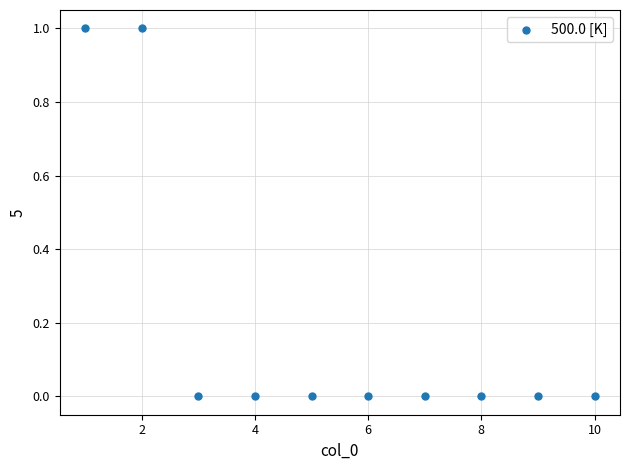

What is the average X value?

6